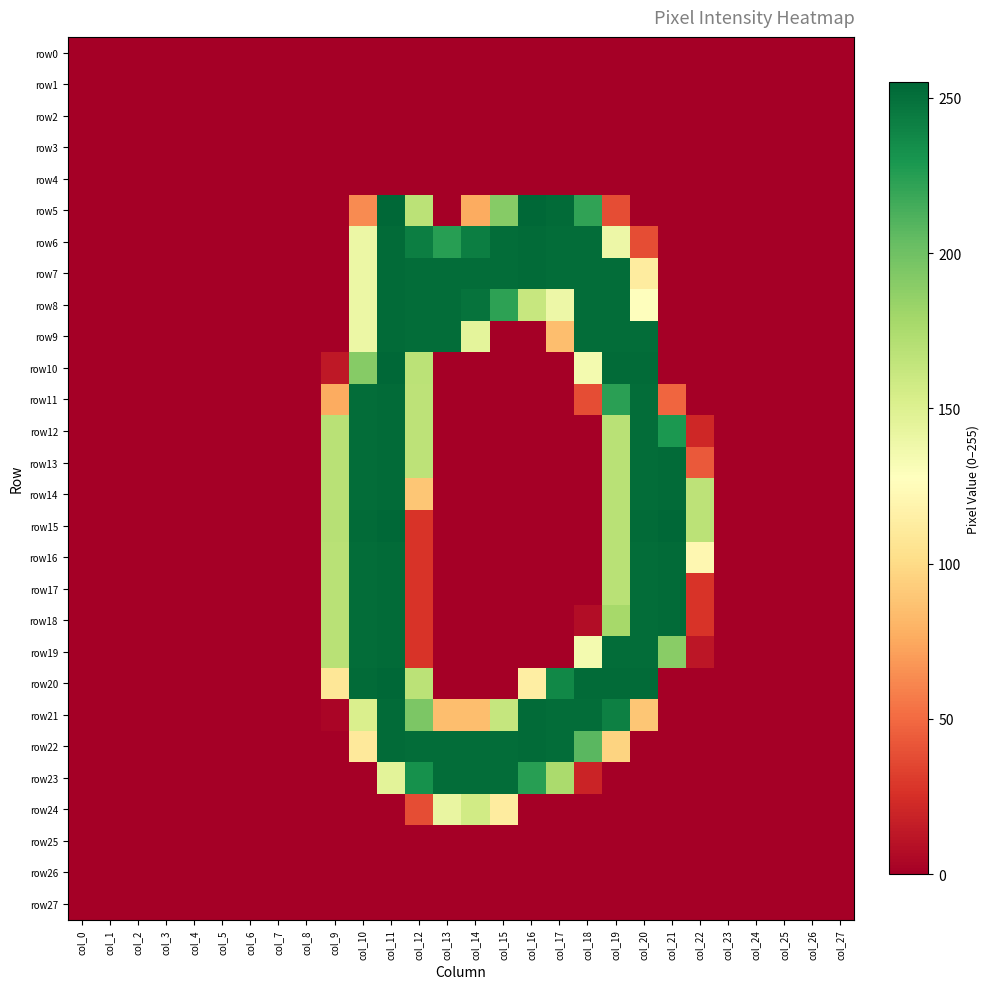

At col_9, list the series in order from smallest to largest.

row0, row1, row2, row3, row4, row5, row6, row7, row8, row9, row22, row23, row24, row25, row26, row27, row21, row10, row11, row20, row12, row13, row14, row16, row17, row18, row19, row15